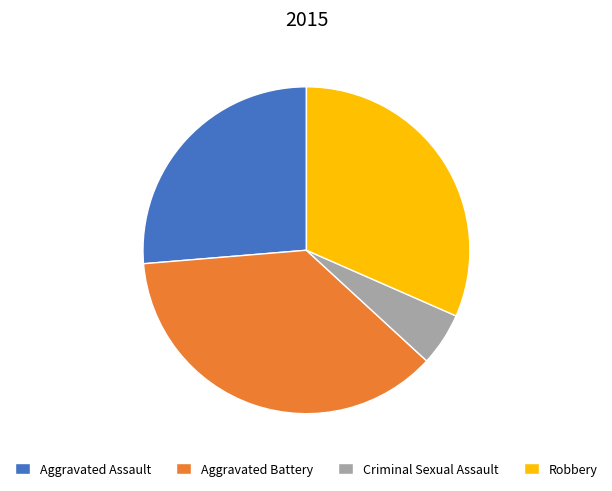

How many slices are in this pie chart?

4